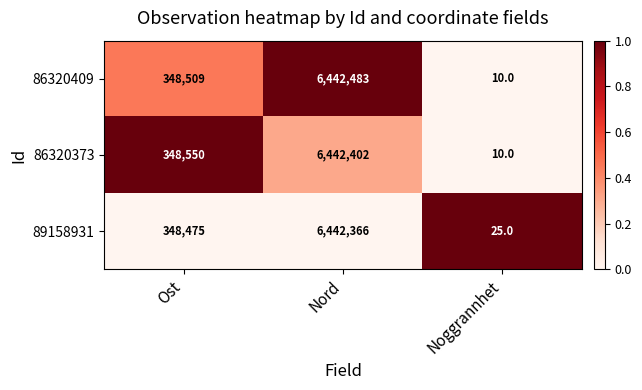

The 89158931 series shows 6442366 at Nord. True or false?

True